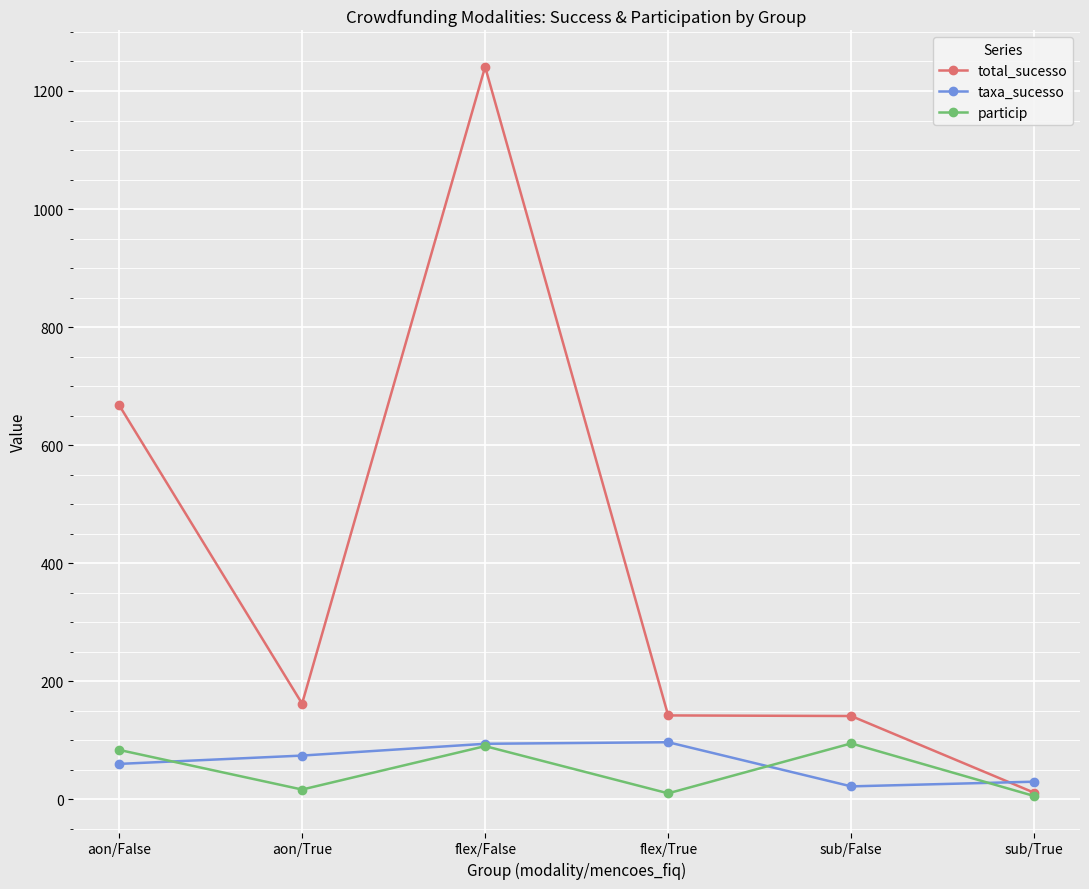

True or false: taxa_sucesso has a value of 74.0 at aon/True.

True